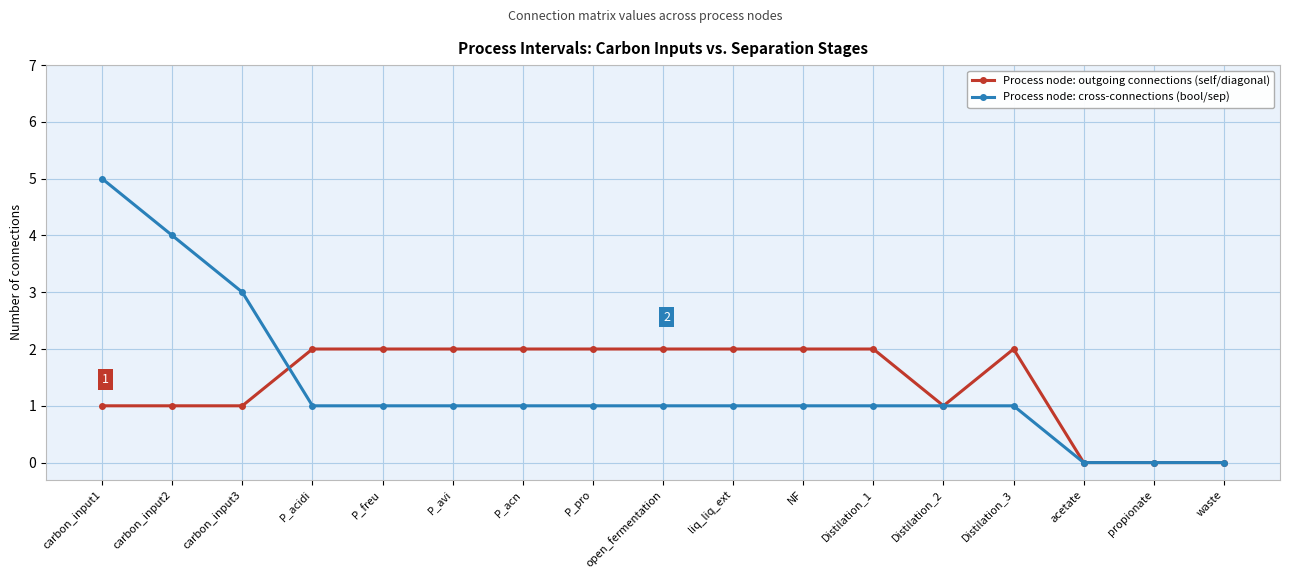

Does the chart display data point markers on the line(s)?

Yes